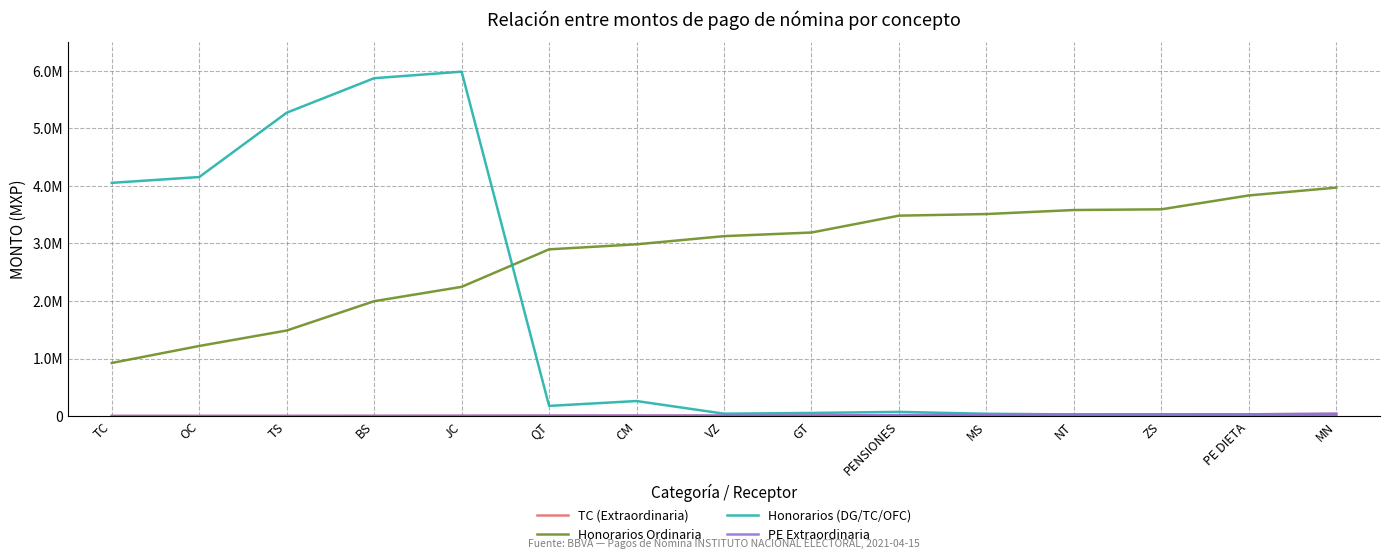

What is the sum of all TC (Extraordinaria) values?

212219.8